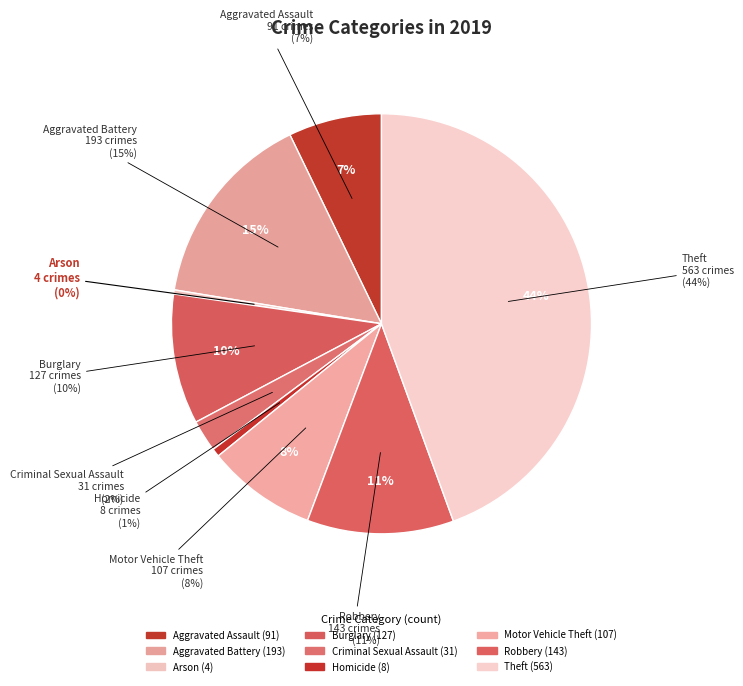

Is it true that Criminal Sexual Assault is 15% of the pie?

False